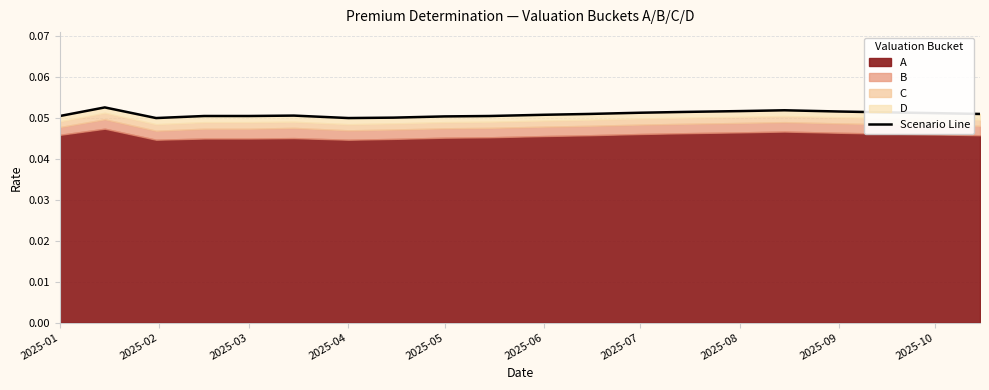

How many lines are shown in the chart?

1